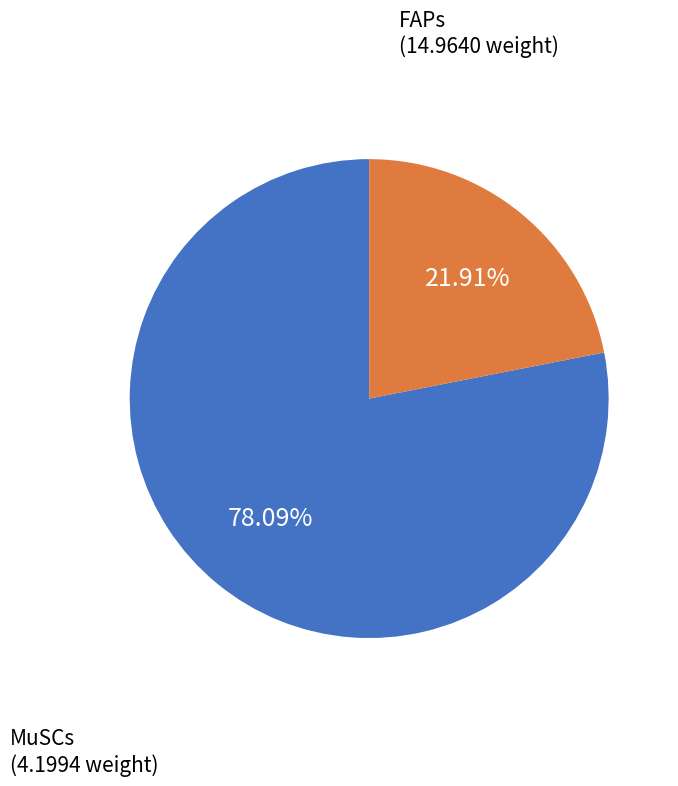

Does any single category account for the majority?

Yes